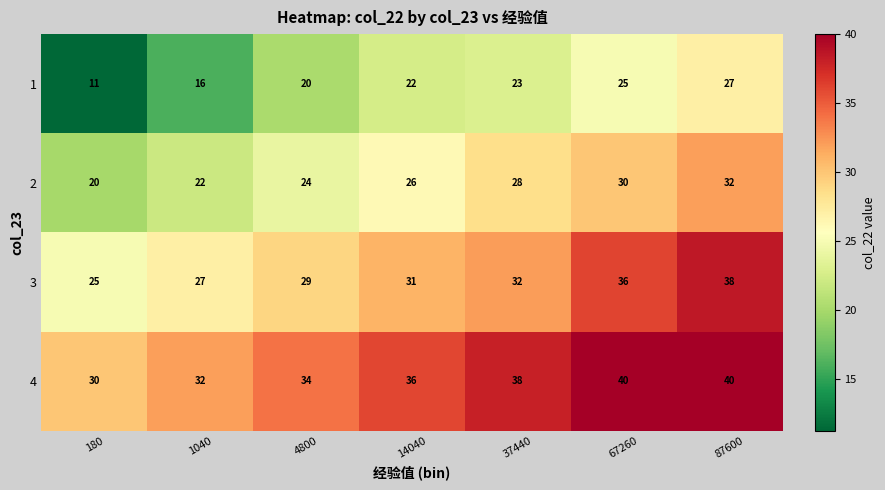

Where is 4 nearest to the value 35?

4800